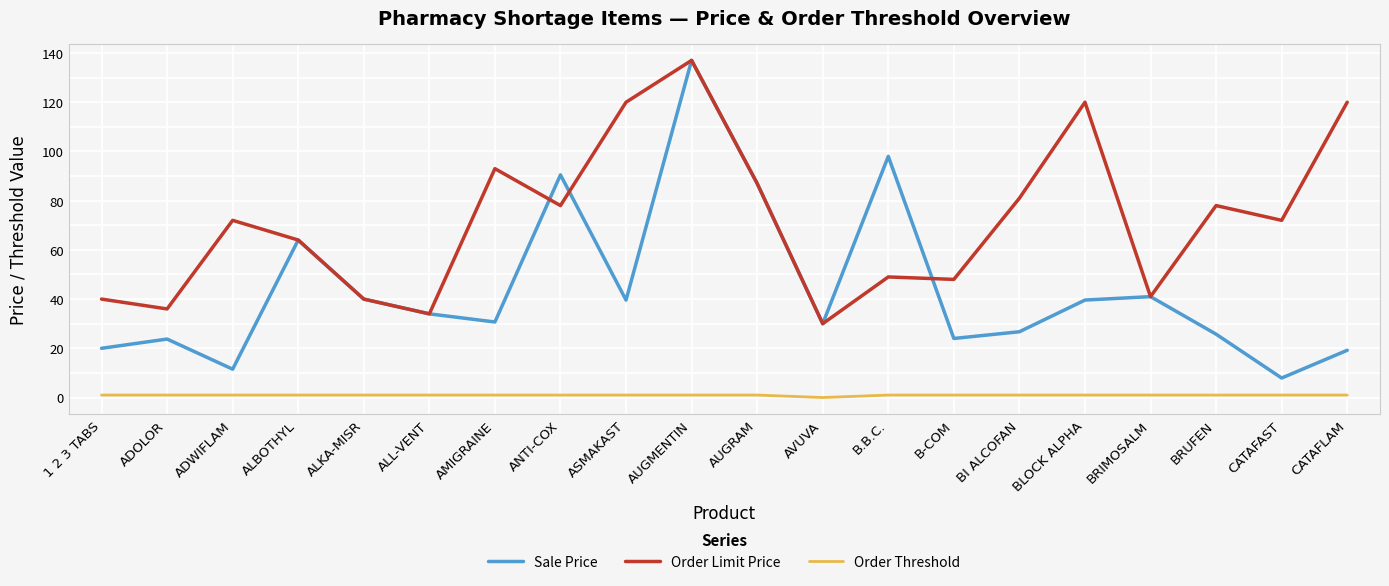

Which series has the largest total across all categories?

Order Limit Price